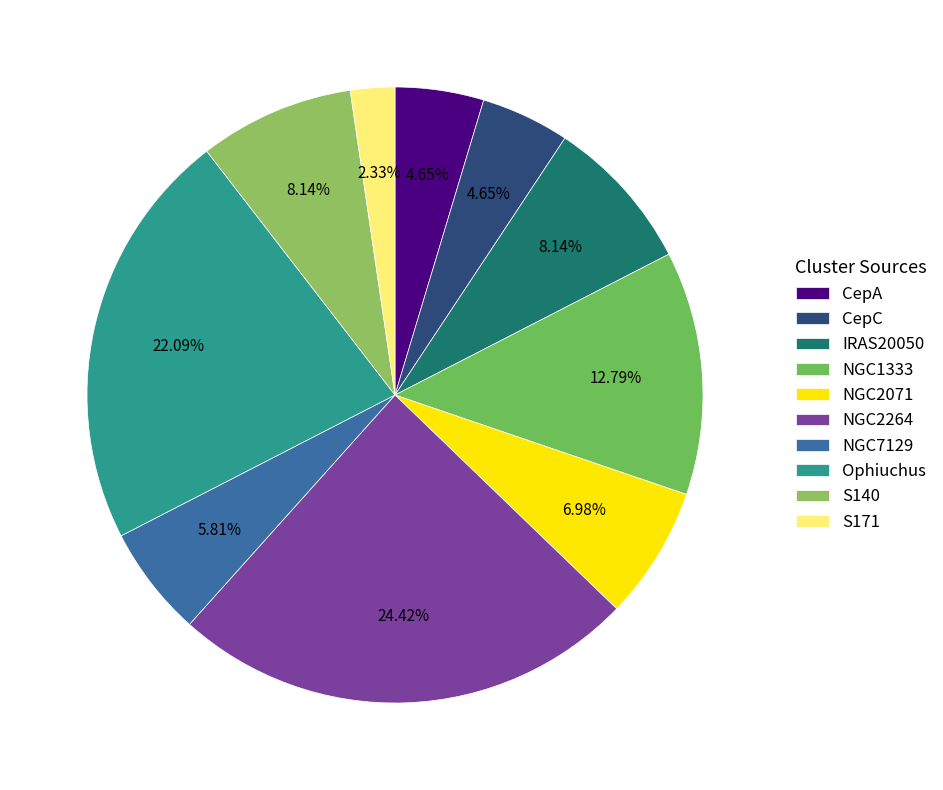

Which has a higher value, S140 or Ophiuchus?

Ophiuchus